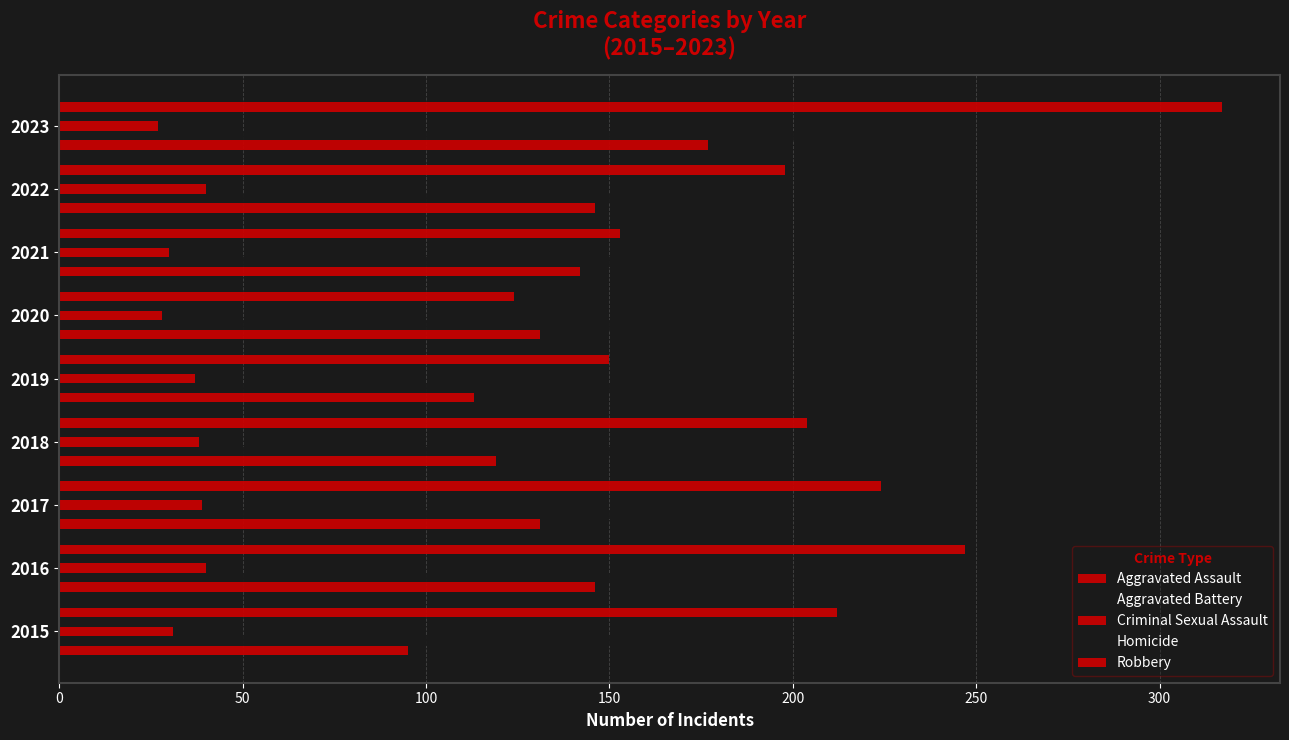

Which series has the largest range (max minus min)?

Robbery